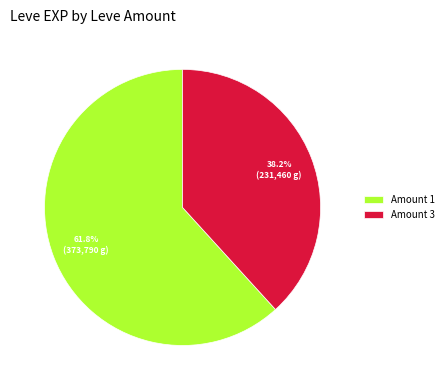

Rank the categories by value from lowest to highest.

Amount 3, Amount 1